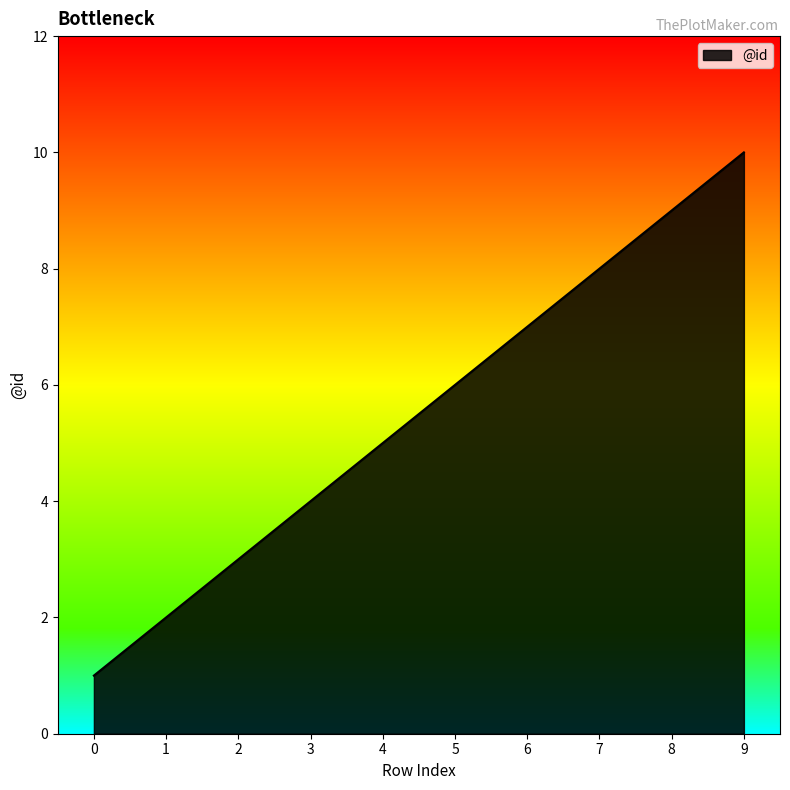

Reading left to right, what are all the values shown in this chart?

1	2	3	4	5	6	7	8	9	10